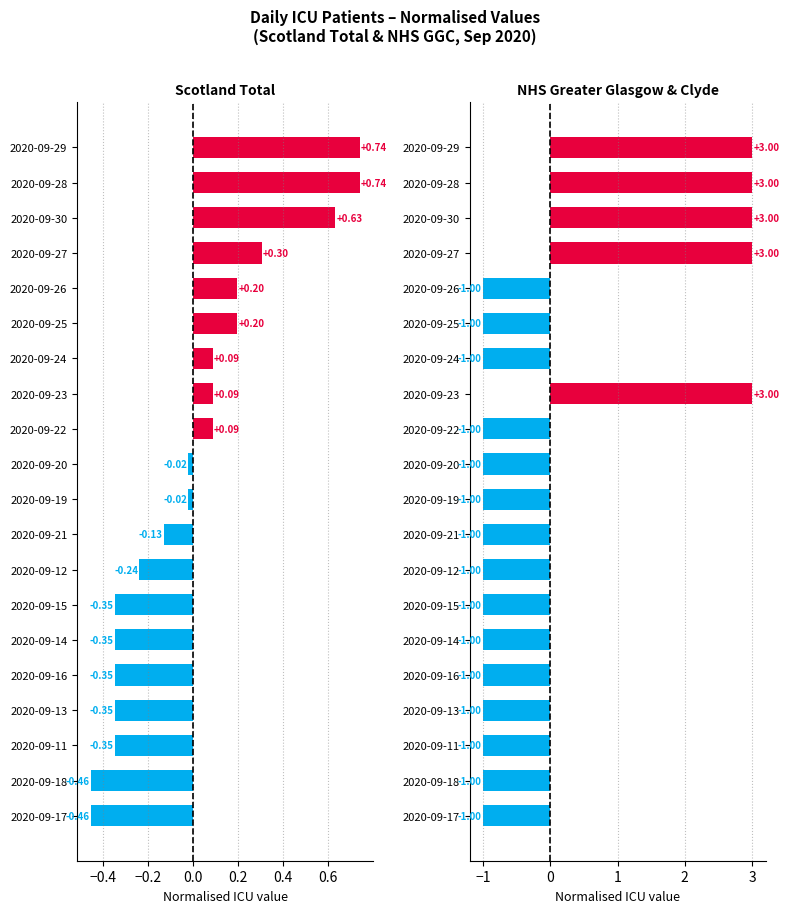

Is the value of Scotland total at 2020-09-27 greater than the value of NHS Greater Glasgow & Clyde at 2020-09-11?

Yes